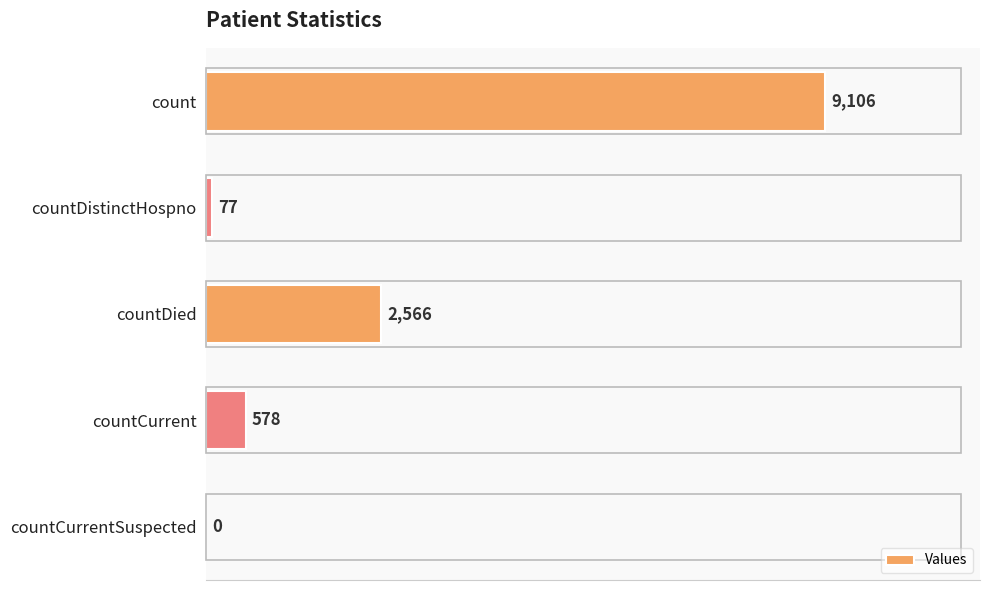

What is the change in value from countDied to countCurrentSuspected?

-2566